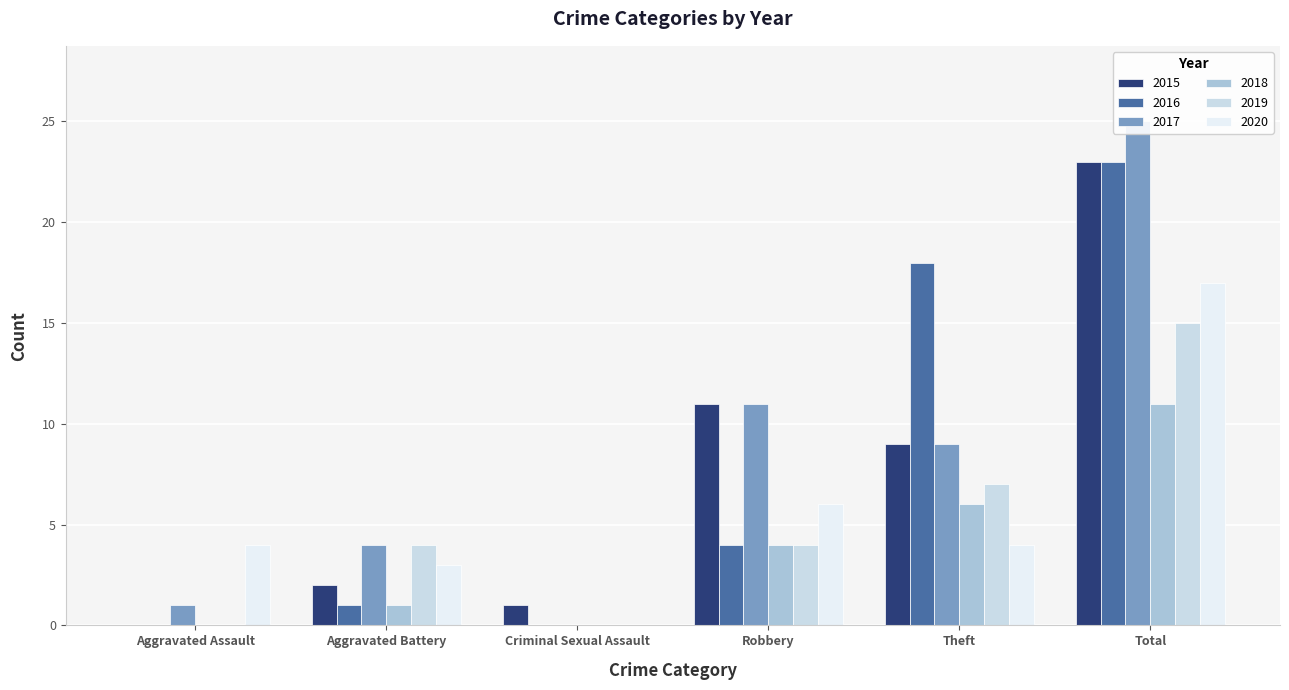

What is the label of the 2nd bar from the right?

Theft